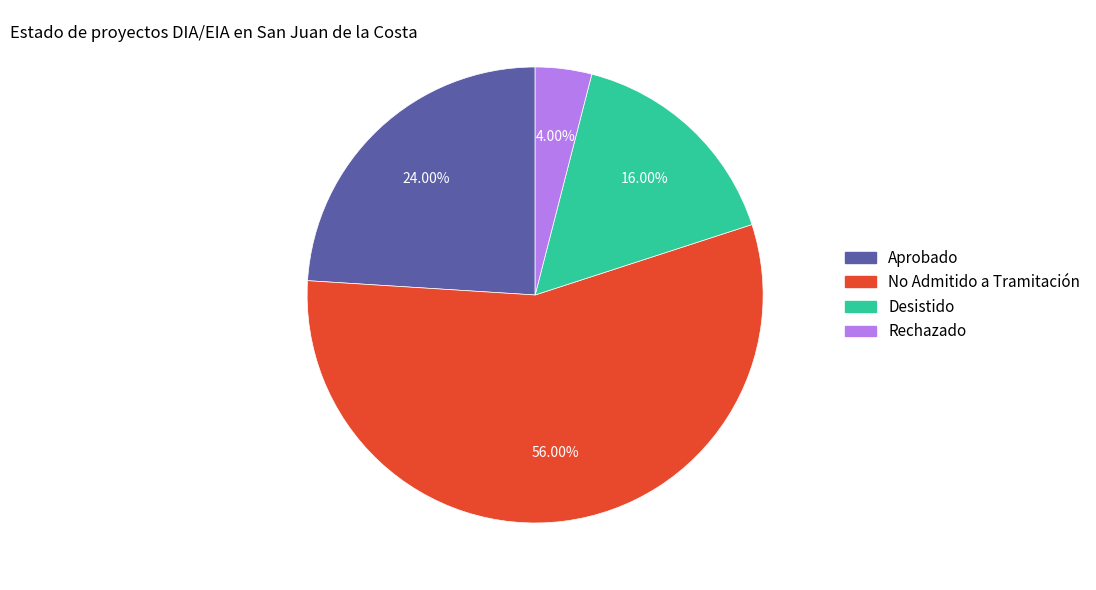

Count the number of slices in the pie.

4